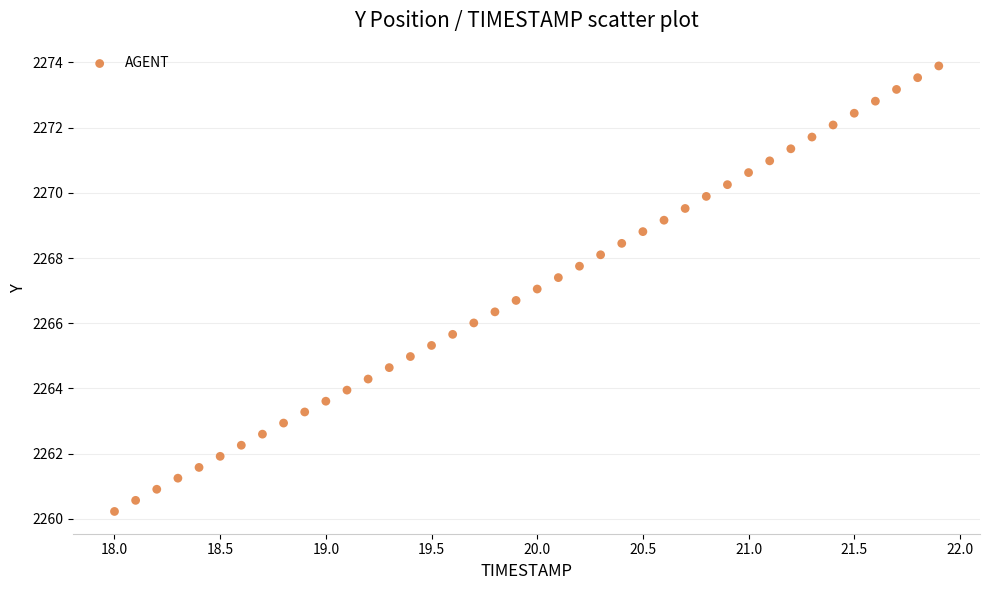

What is the range of Y values (max minus min)?

13.7